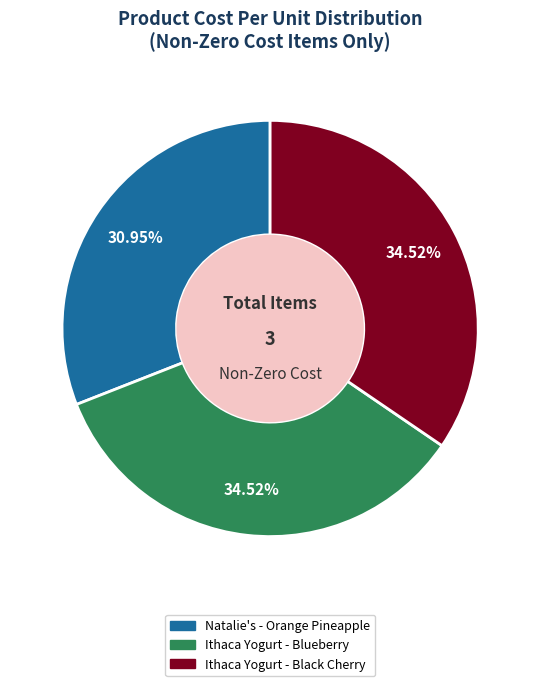

How many segments does this pie chart have?

3